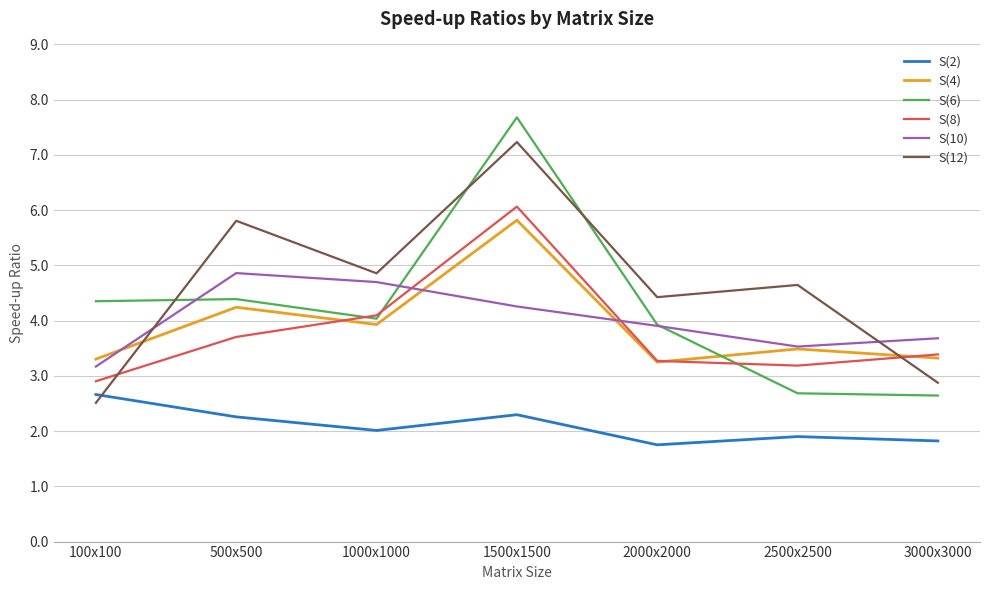

List the series in order of their peak value, lowest first.

S(2), S(10), S(4), S(8), S(12), S(6)